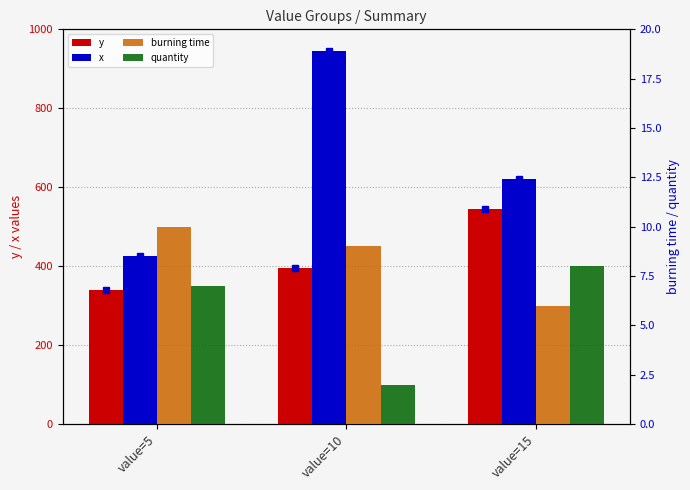

Is the value of x at value=5 greater than the value of y at value=10?

Yes